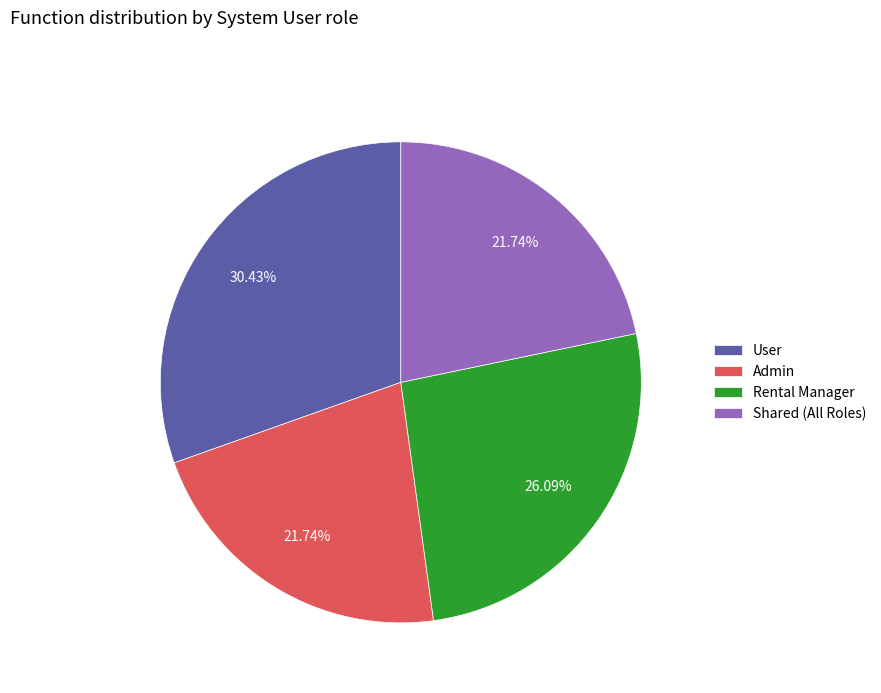

To the nearest percent, what is the difference between the Admin and Rental Manager slice percentages?

4%